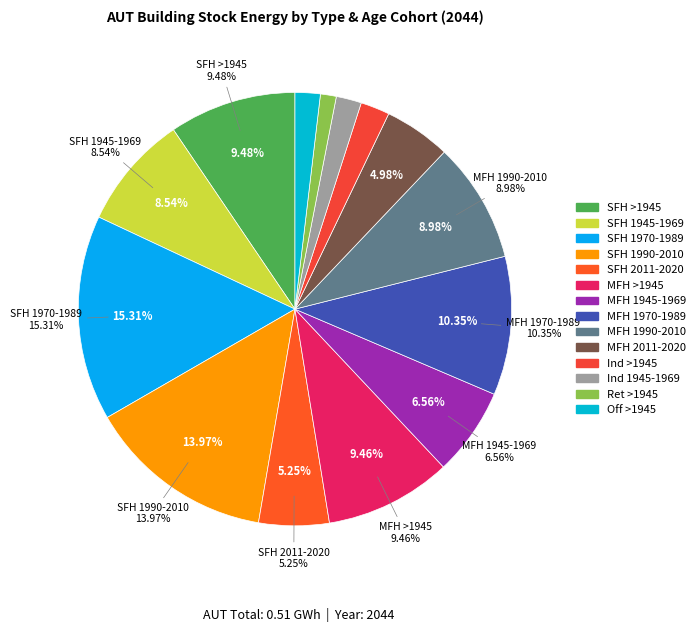

Between SFH 1945-1969 and MFH 1990-2010, which is larger?

MFH 1990-2010